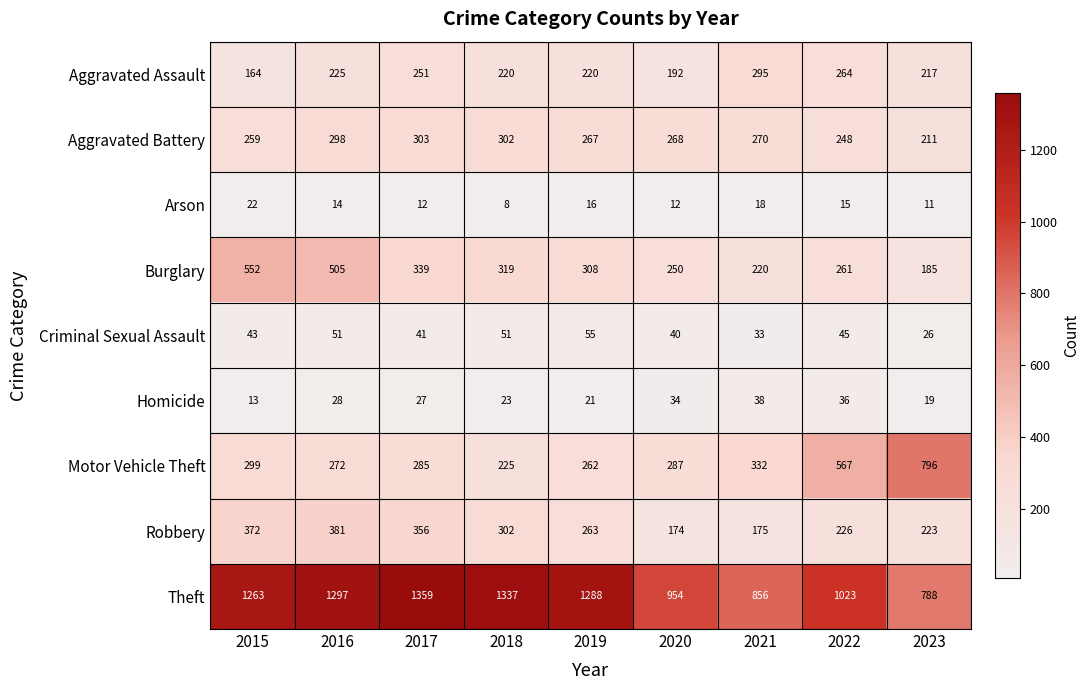

At which category does the chart reach its peak across all series?

2017